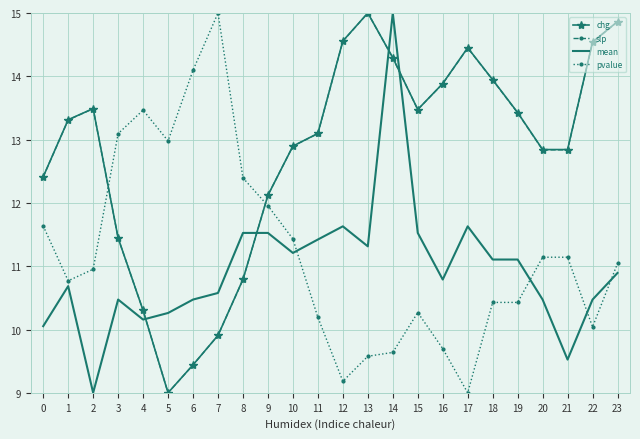

What is the approximate value of mean at 22?

10.5